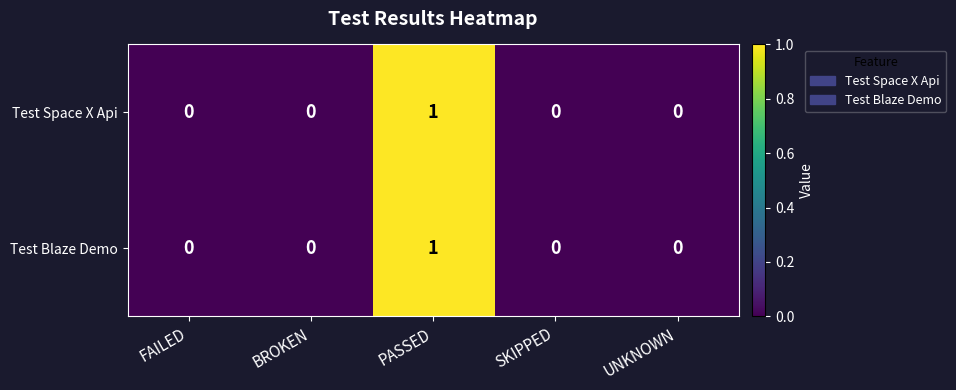

At which category is the sum across all series the highest?

PASSED